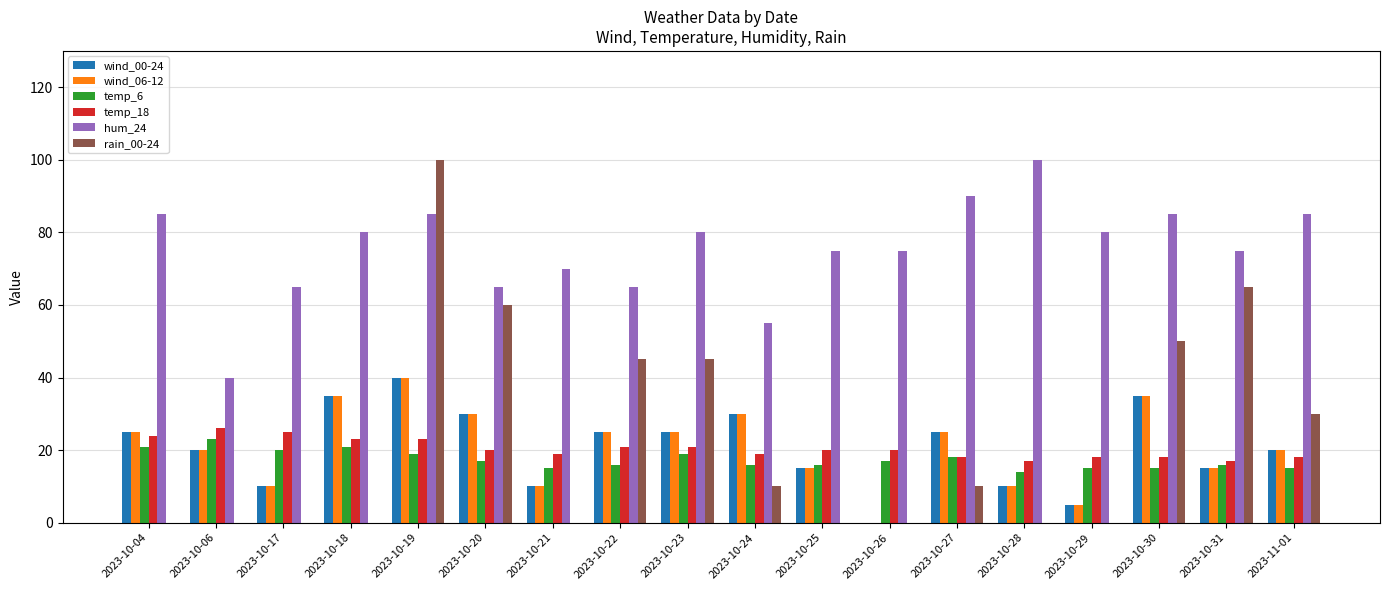

Is the value of rain_00-24 at 2023-10-23 greater than the value of temp_6 at 2023-10-20?

Yes